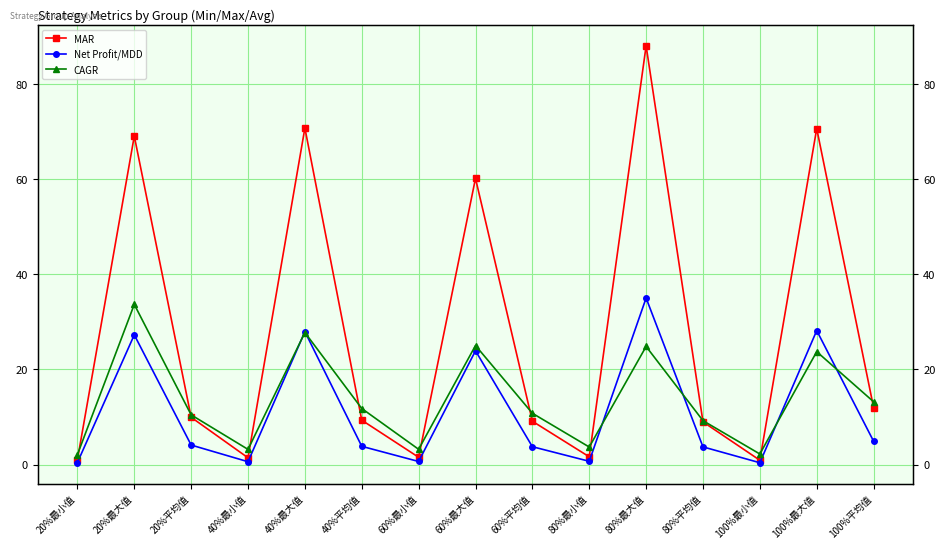

List the series in order of their peak value, highest first.

MAR, Net Profit/MDD, CAGR